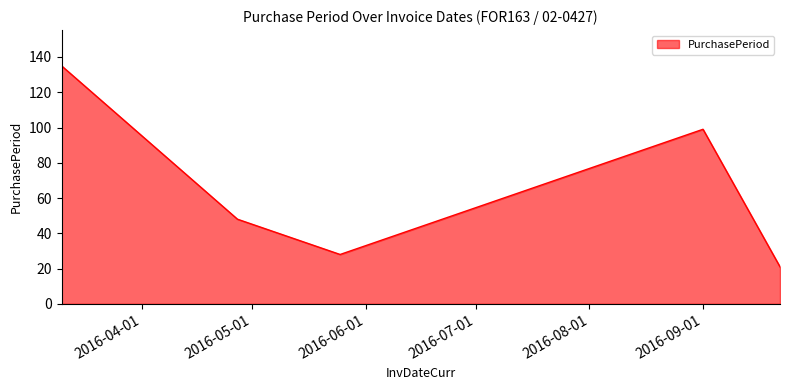

How many interior local valleys (lower than both neighbors) does the data have?

1